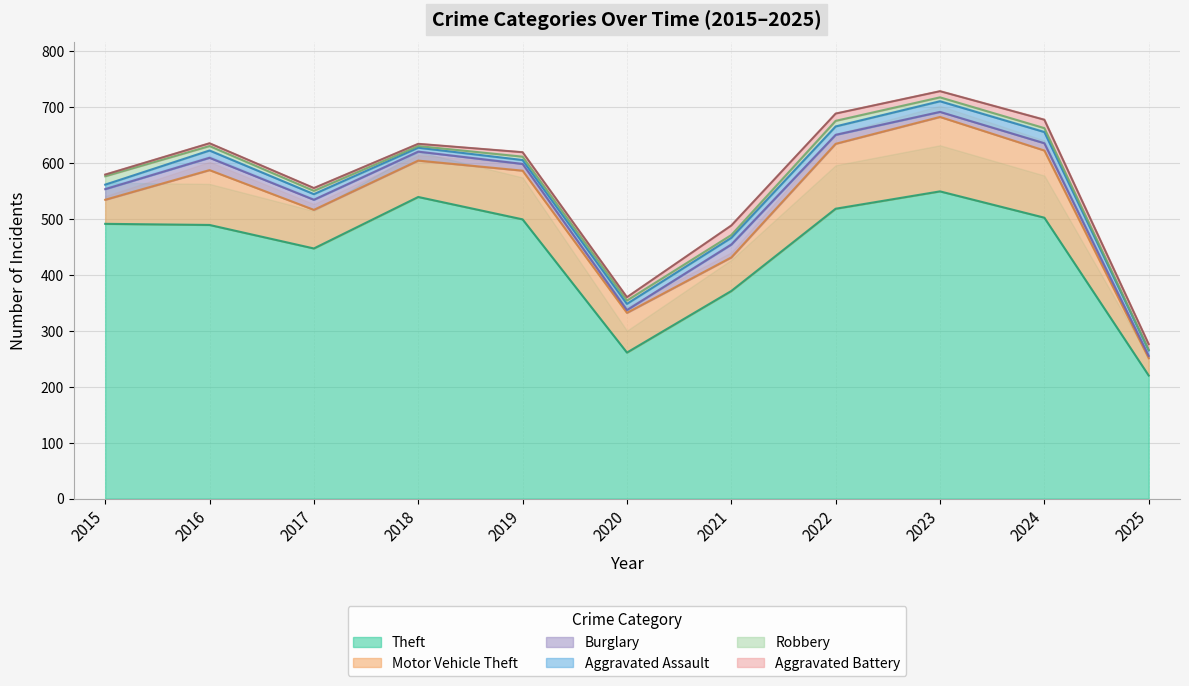

Rank the series by their maximum value, from highest to lowest.

Theft, Motor Vehicle Theft, Burglary, Aggravated Assault, Aggravated Battery, Robbery